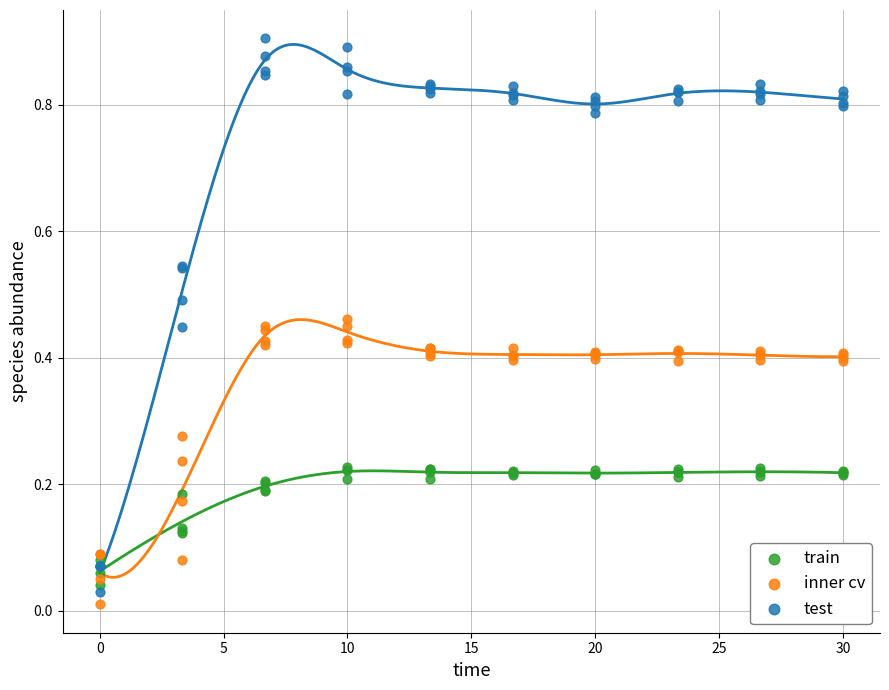

Which series contains the lowest Y value?

inner cv